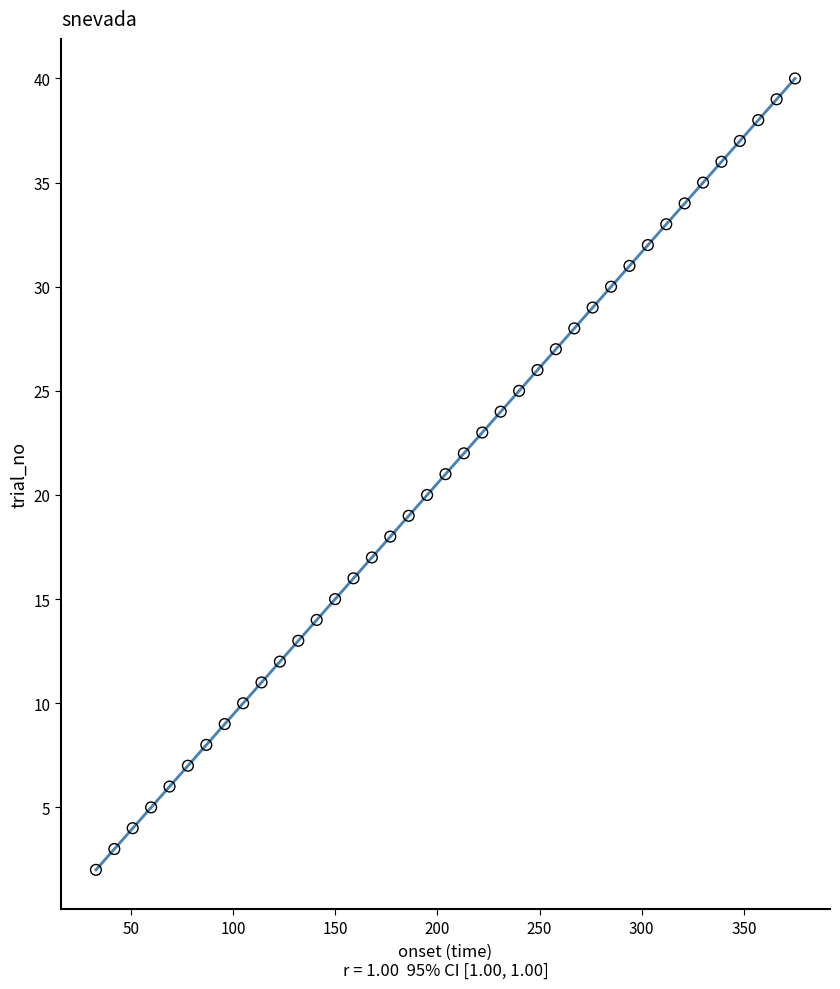

What is the range of Y values (max minus min)?

38